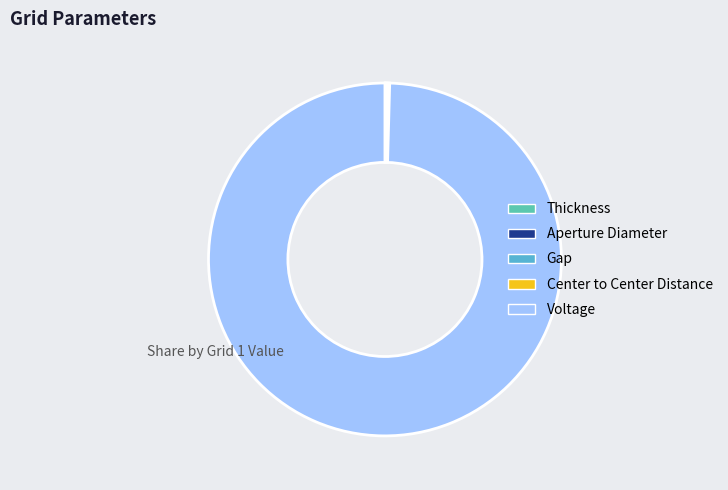

The Voltage slice represents 89% of the pie. True or false?

False